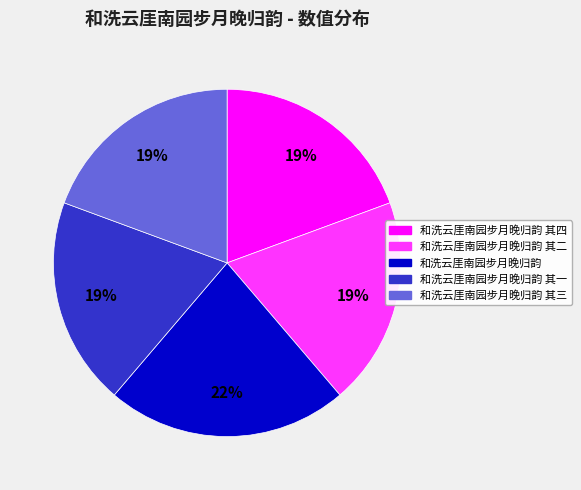

Does 和洗云厓南园步月晚归韵 其四 account for over 50% of the chart?

No